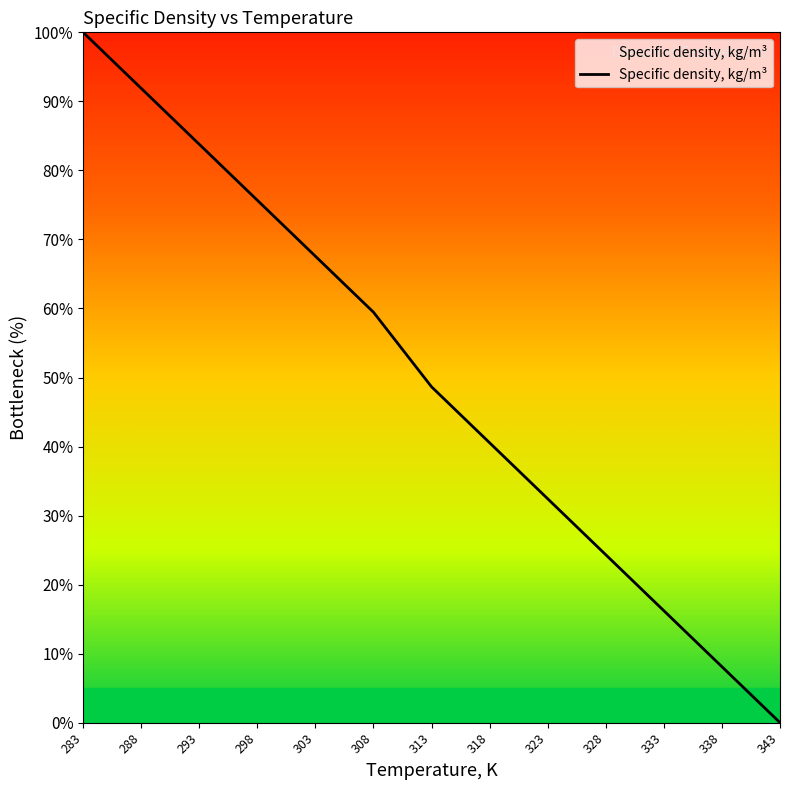

At which label does the data first exceed 48?

283